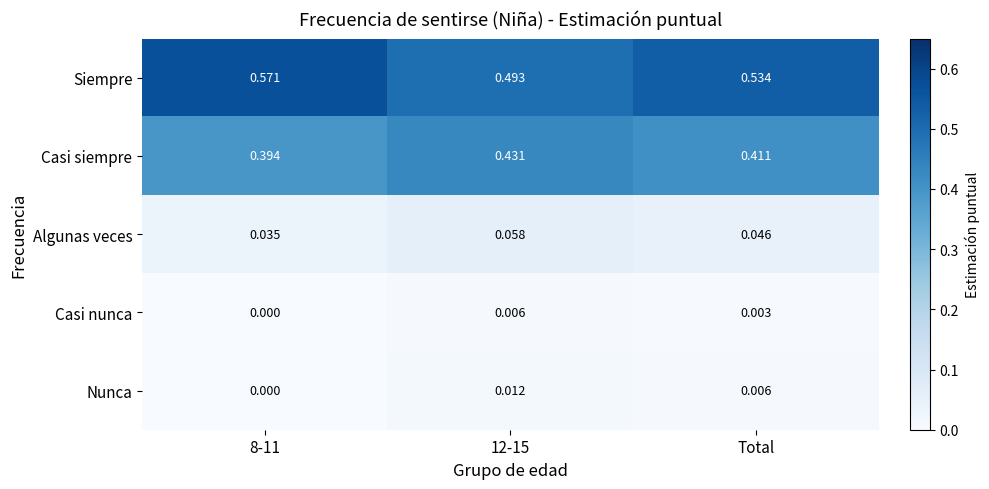

Which series has the largest total across all categories?

Siempre